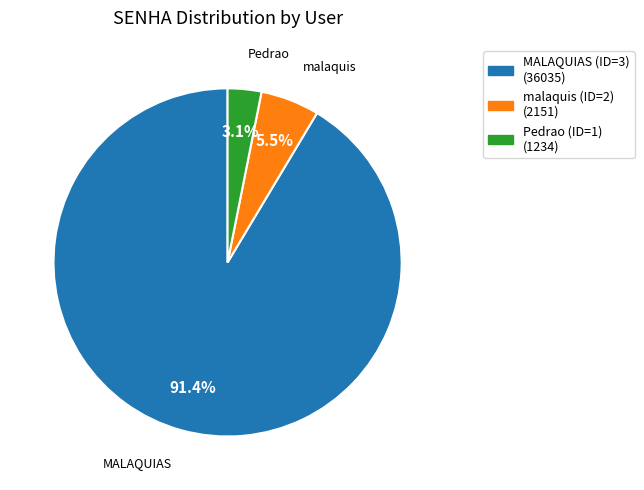

What is the majority slice?

MALAQUIAS (ID=3)